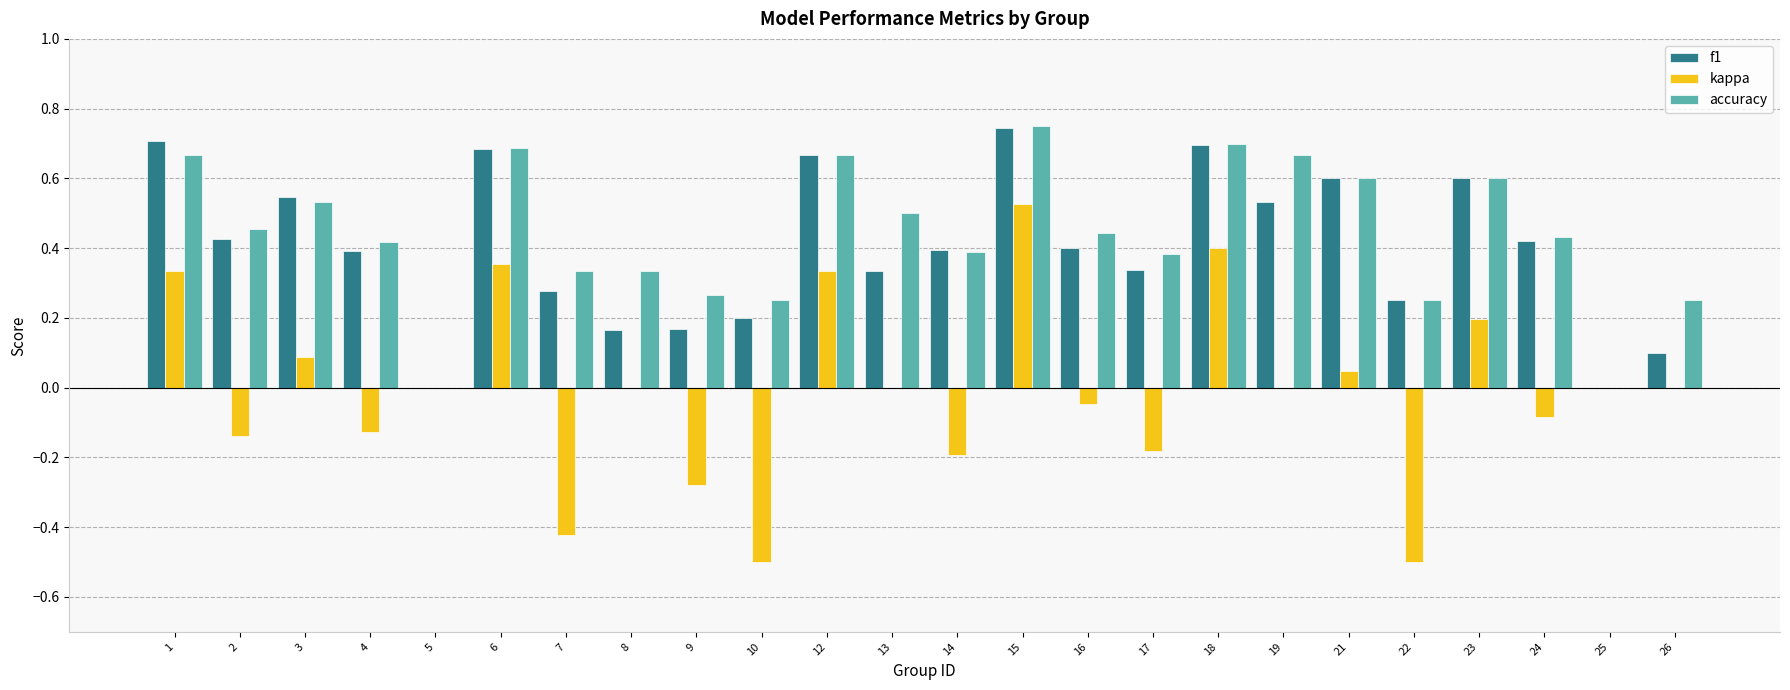

What is the sum of the accuracy values at 3 and 18?

1.2